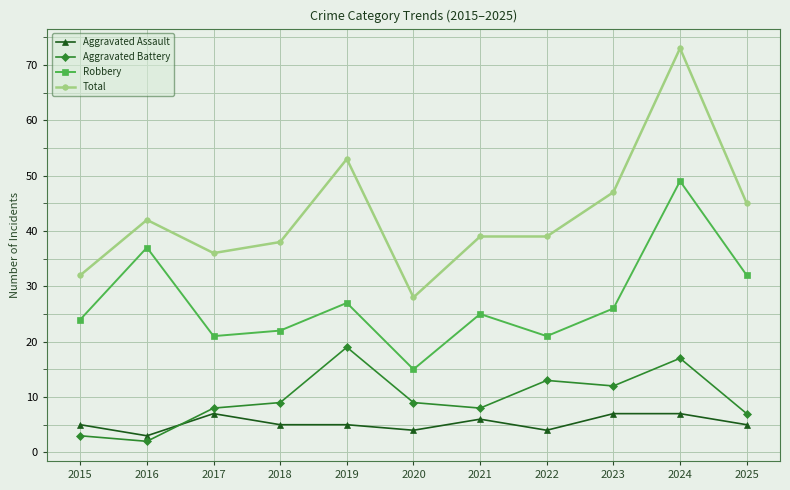

What are all the series names shown in the legend?

Aggravated Assault, Aggravated Battery, Robbery, Total